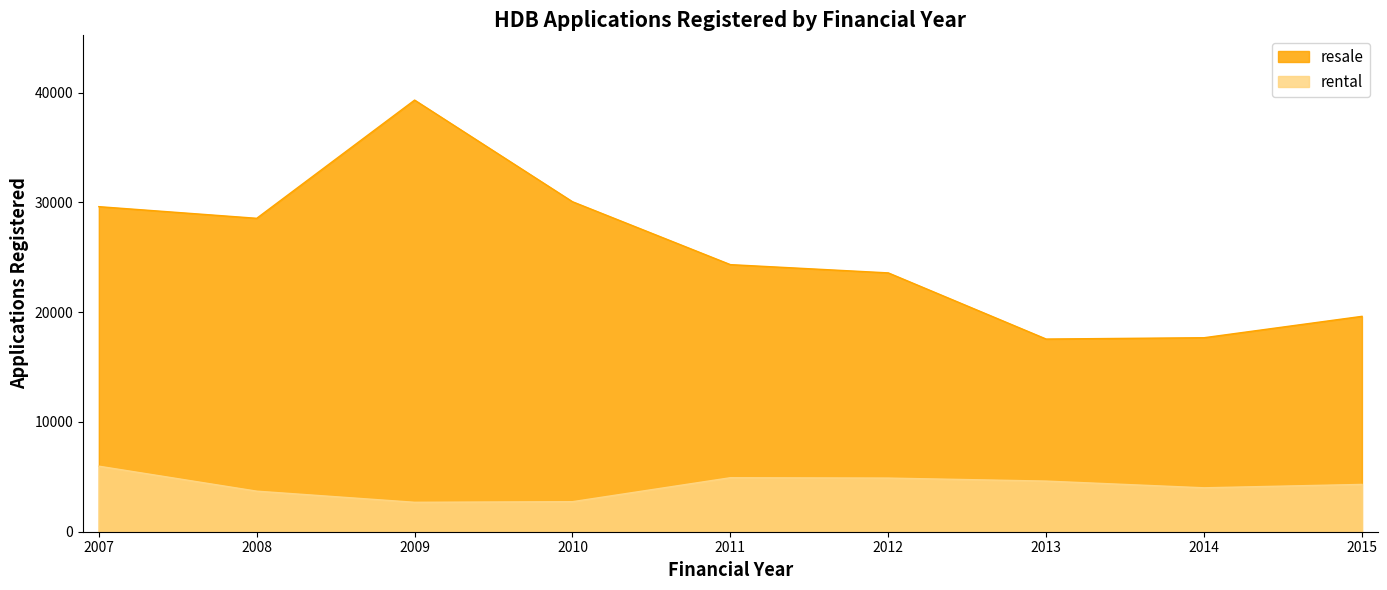

How many interior local valleys does the rental series have?

2